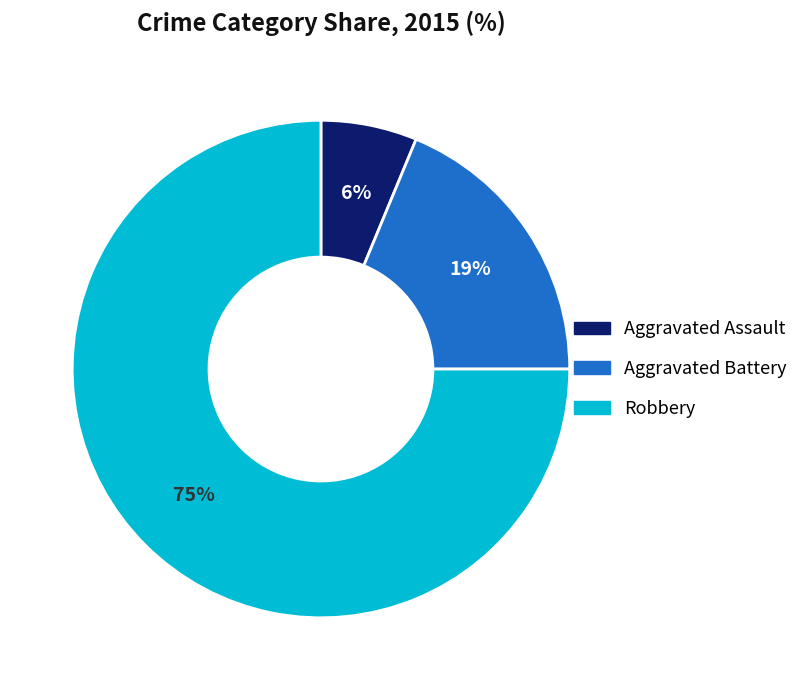

How many segments does this pie chart have?

3